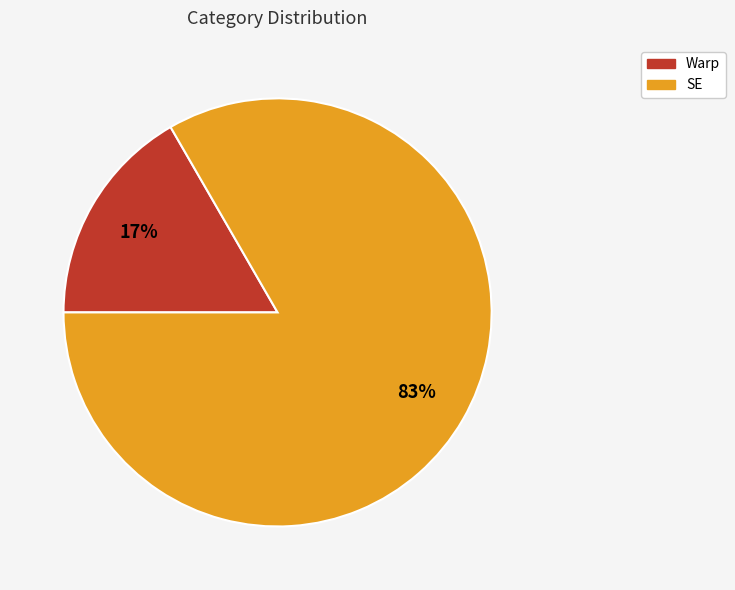

Do SE and Warp together represent more than half of the pie?

Yes